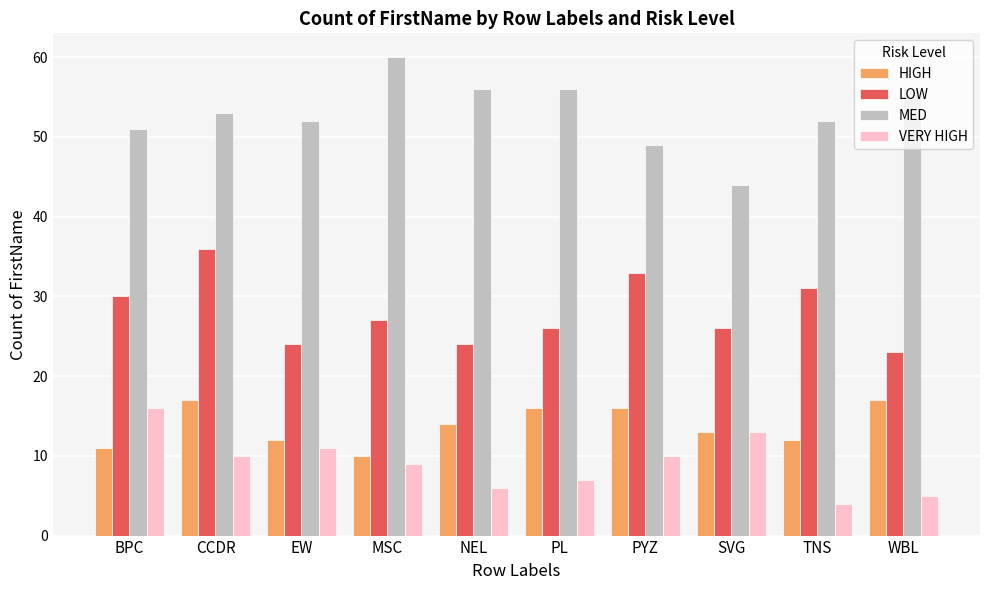

The VERY HIGH series shows 7 at WBL. True or false?

False